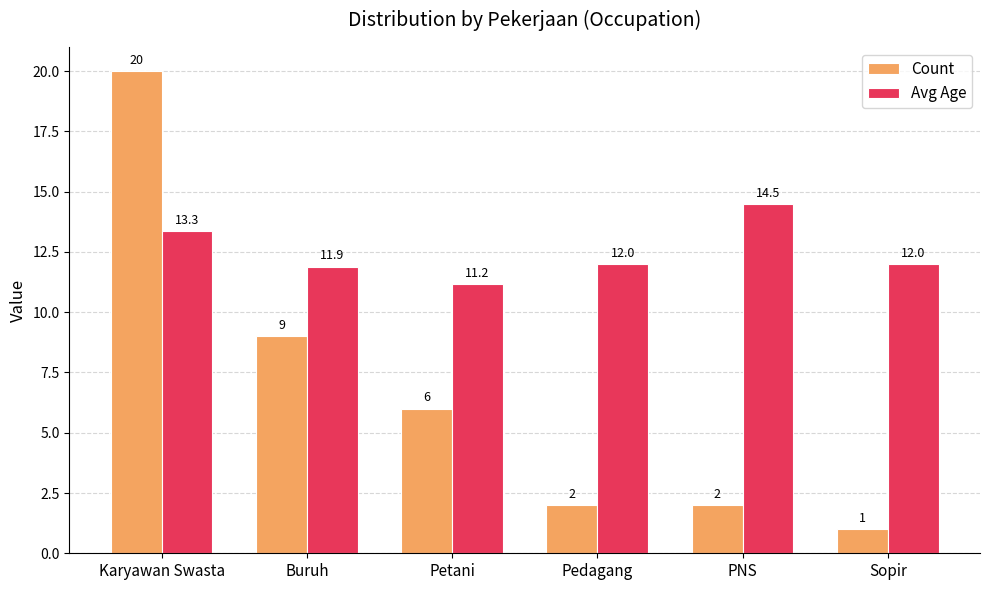

How many values in the Count series are below 6?

3